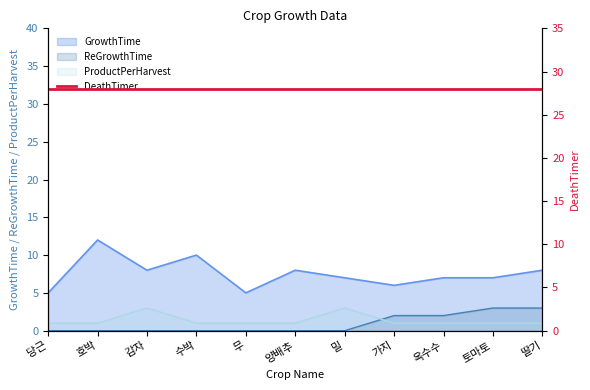

At which label does GrowthTime reach its peak?

호박